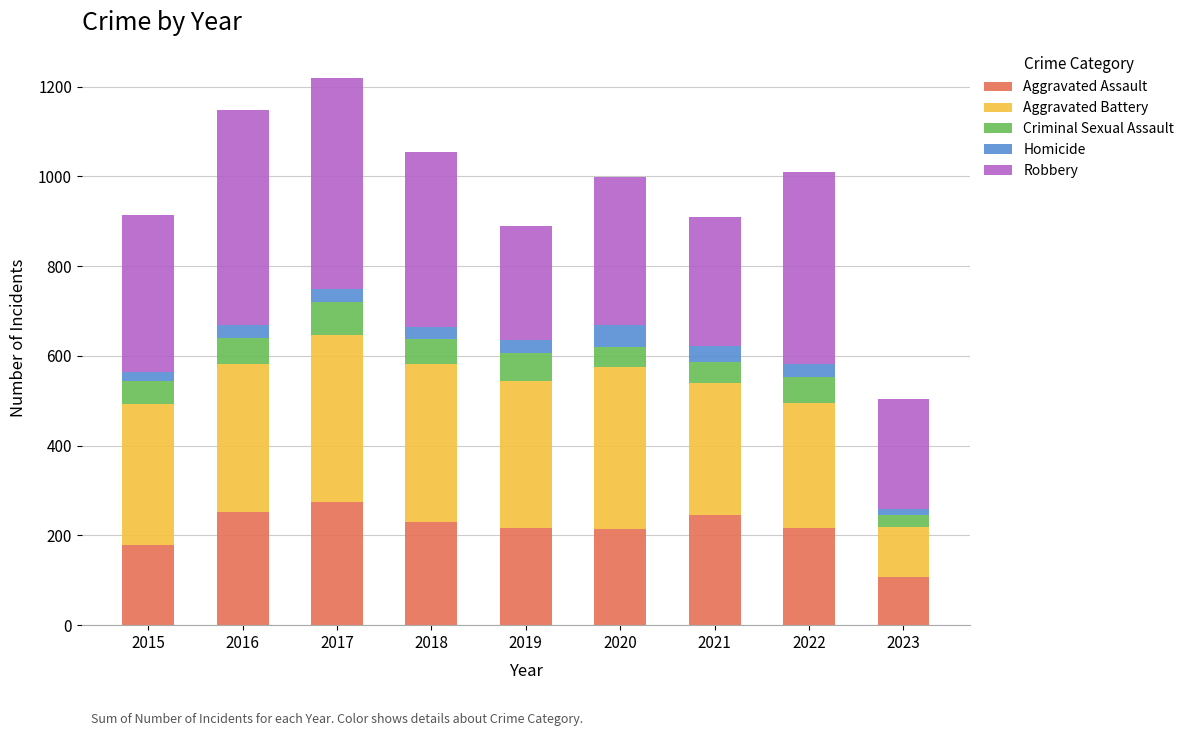

What is the difference between the maximum and minimum values in the Aggravated Assault series?

167